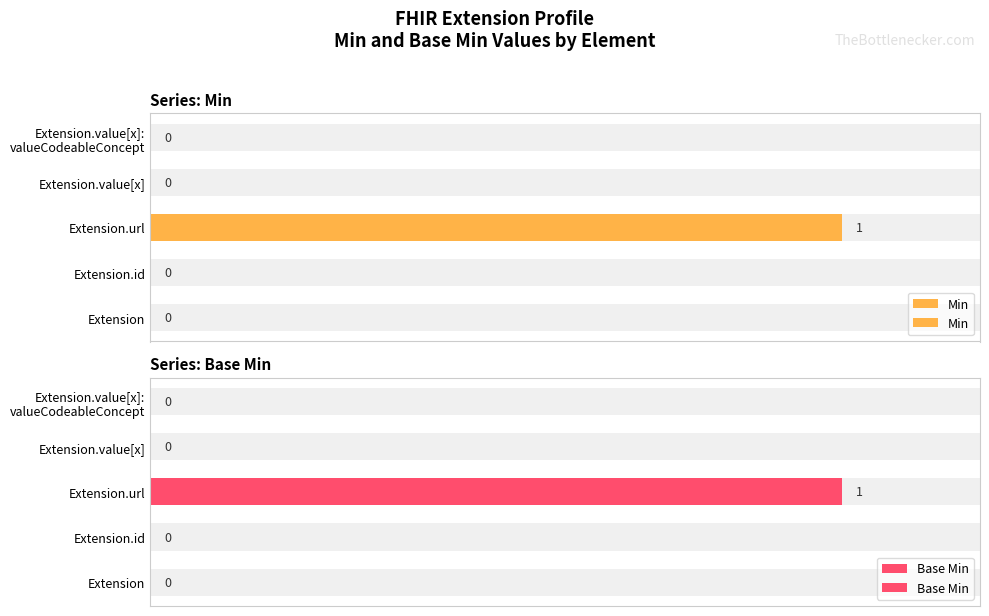

The Base Min series shows 0 at 0.8. True or false?

False